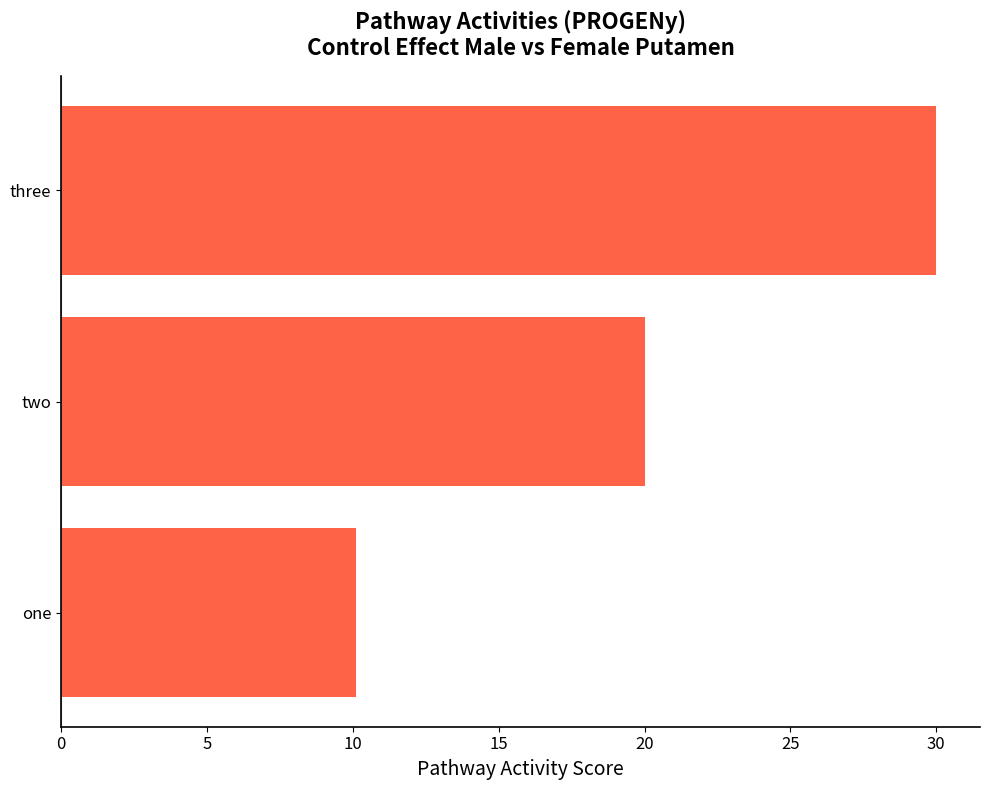

What is the difference between the second highest and minimum values?

9.9